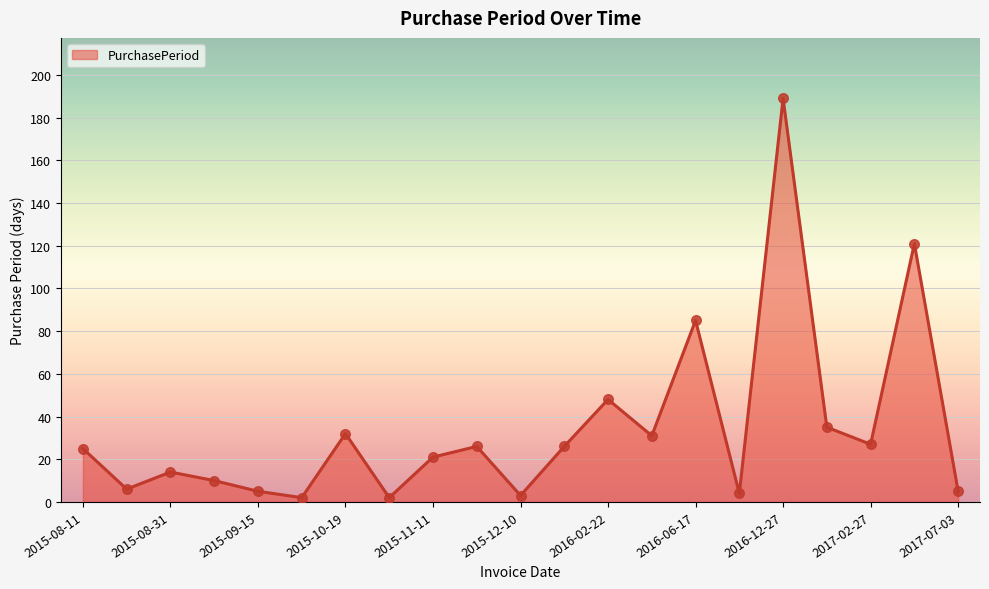

What is the maximum value shown in the chart?

189